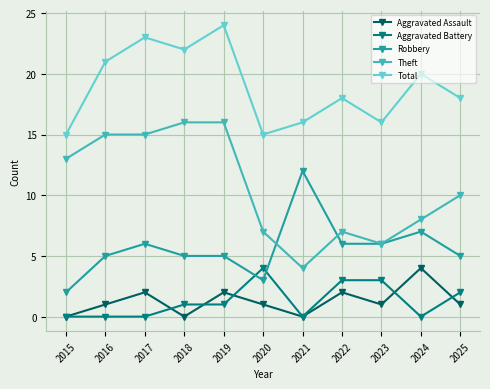

Which series has the largest range (max minus min)?

Theft